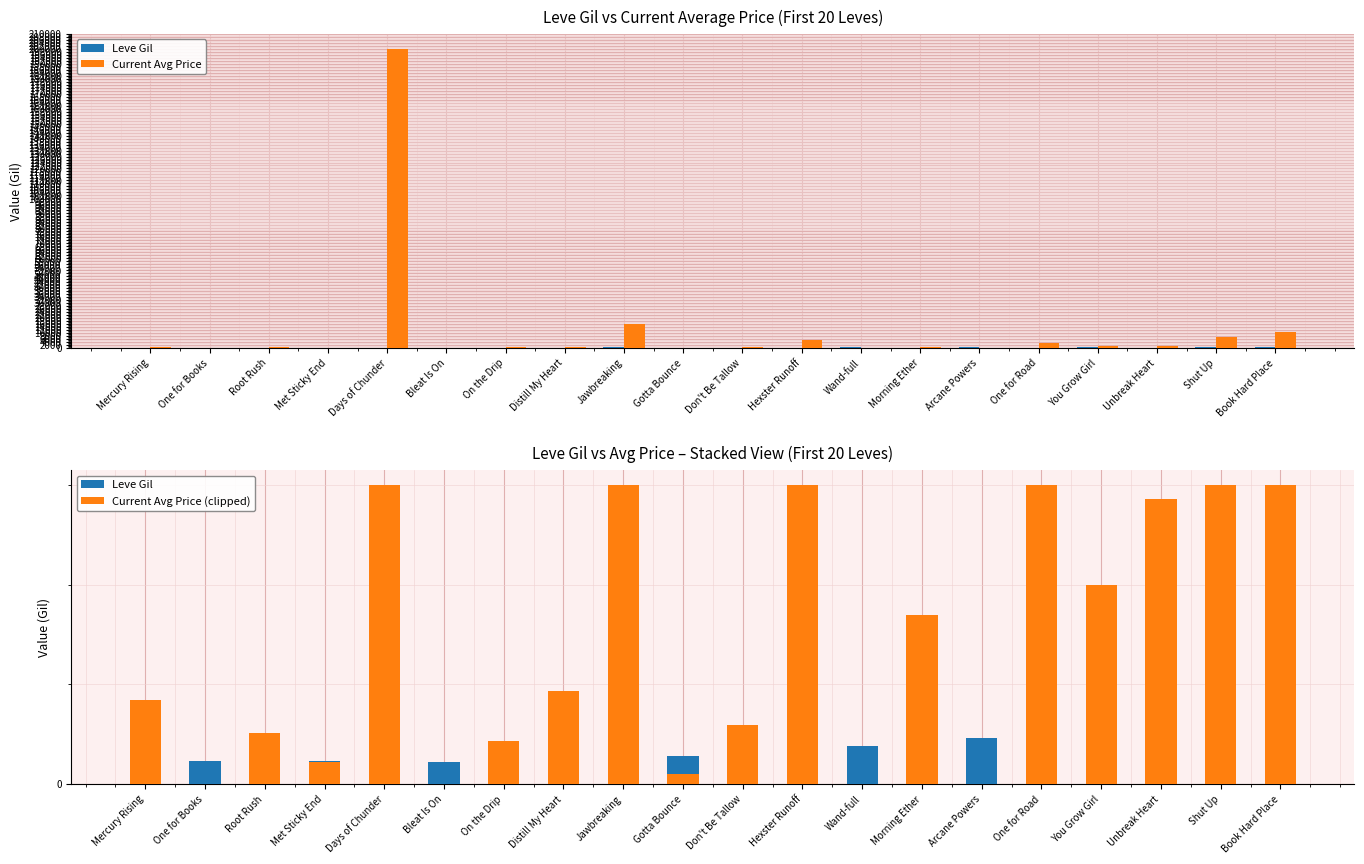

Reading left to right, list all the values displayed in this chart.

Leve Gil: 113	114	114	115	112	112	139	169	293	140	170	169	191	169	230	168	284	175	230	468
Current Avg Price: 421	0	254	110	200087	0	217	464	15666	51	293	5500	0	848	0	2996	1000	1431	7299	10603
Current Avg Price (clipped): 421	0	254	110	1500	0	217	464	1500	51	293	1500	0	848	0	1500	1000	1431	1500	1500